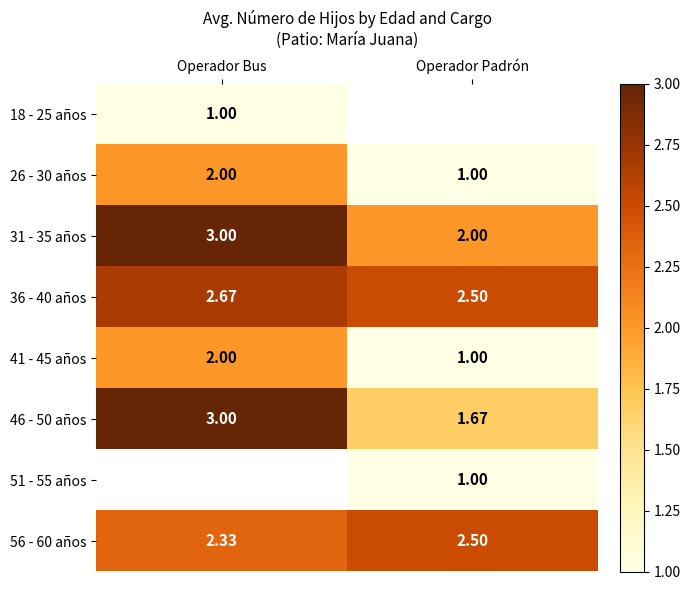

Is the value of 46 - 50 años at Operador Bus greater than the value of 31 - 35 años at Operador Padrón?

Yes